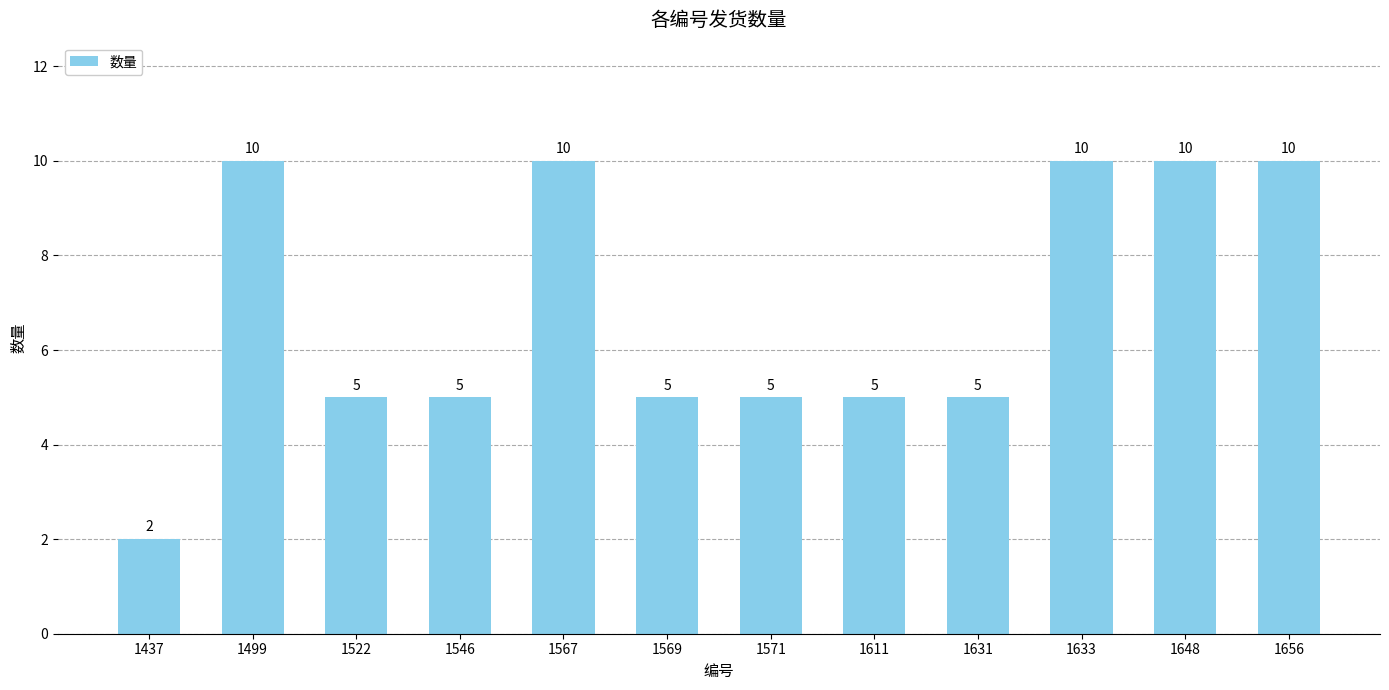

What is the difference between the maximum and minimum values?

8